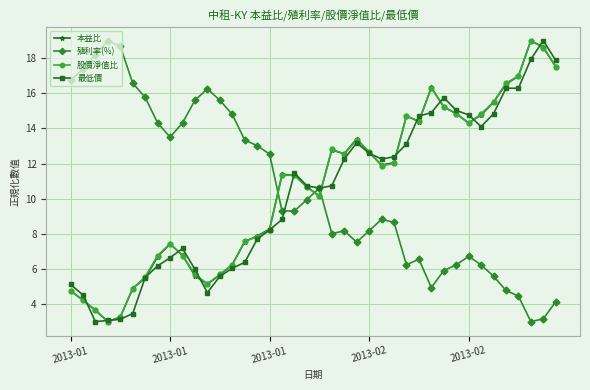

What is the value of the 股價淨值比 point at the 36th from the left?

16.6